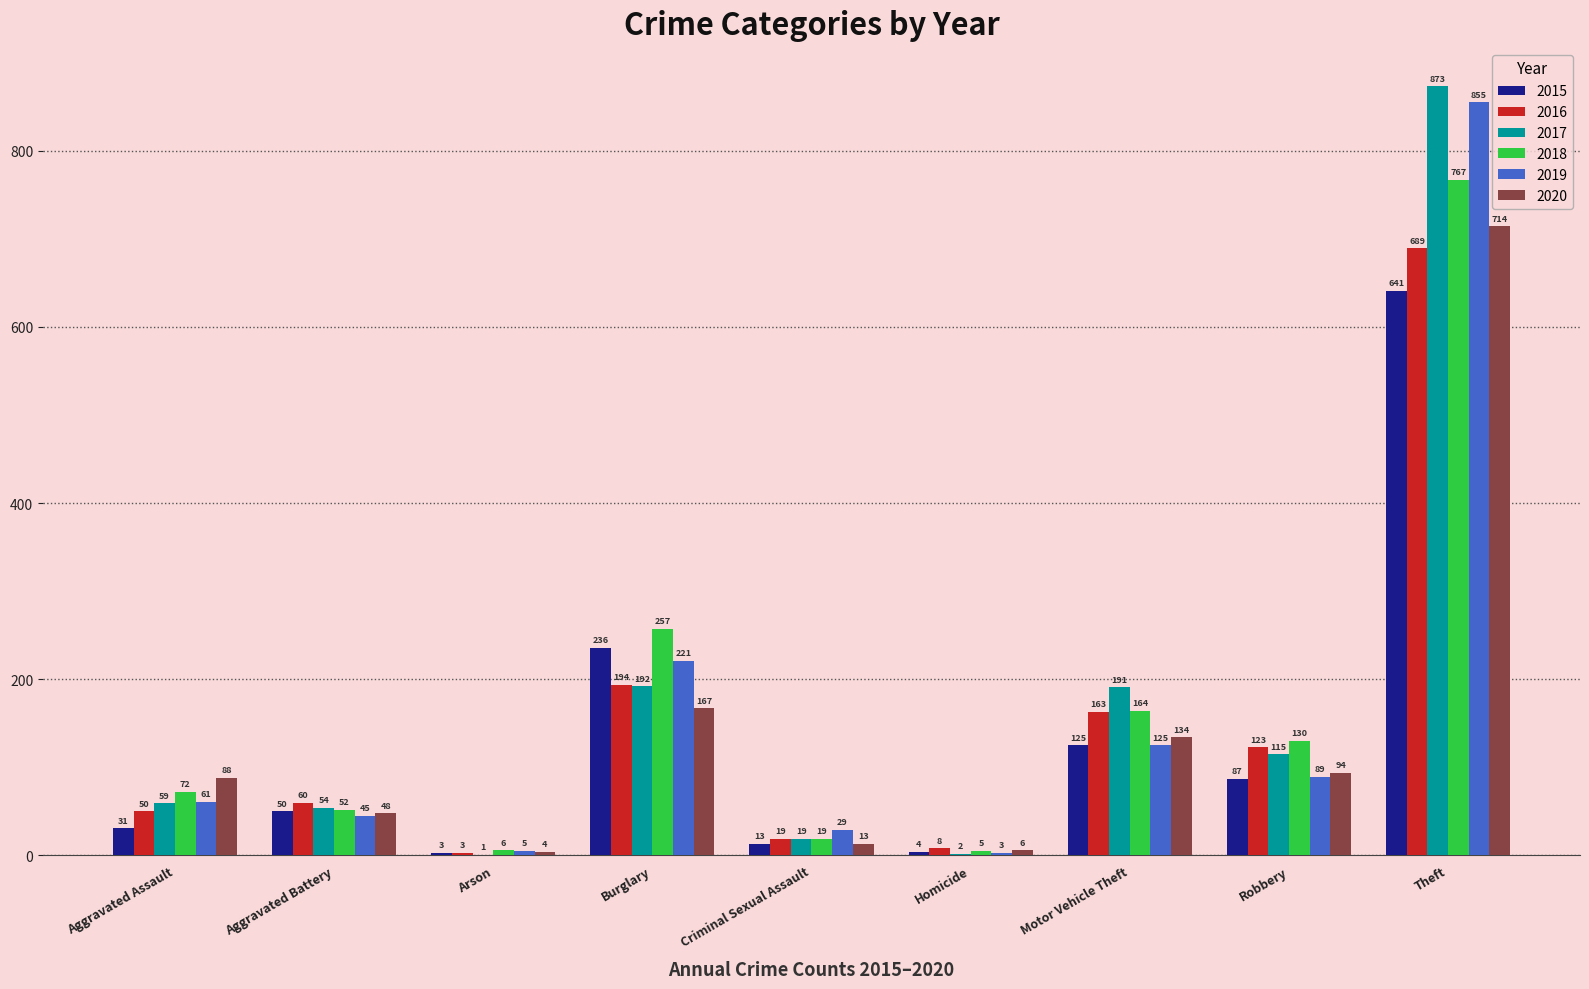

Reading left to right, list all the values displayed in this chart.

2015: 31	50	3	236	13	4	125	87	641
2016: 50	60	3	194	19	8	163	123	689
2017: 59	54	1	192	19	2	191	115	873
2018: 72	52	6	257	19	5	164	130	767
2019: 61	45	5	221	29	3	125	89	855
2020: 88	48	4	167	13	6	134	94	714